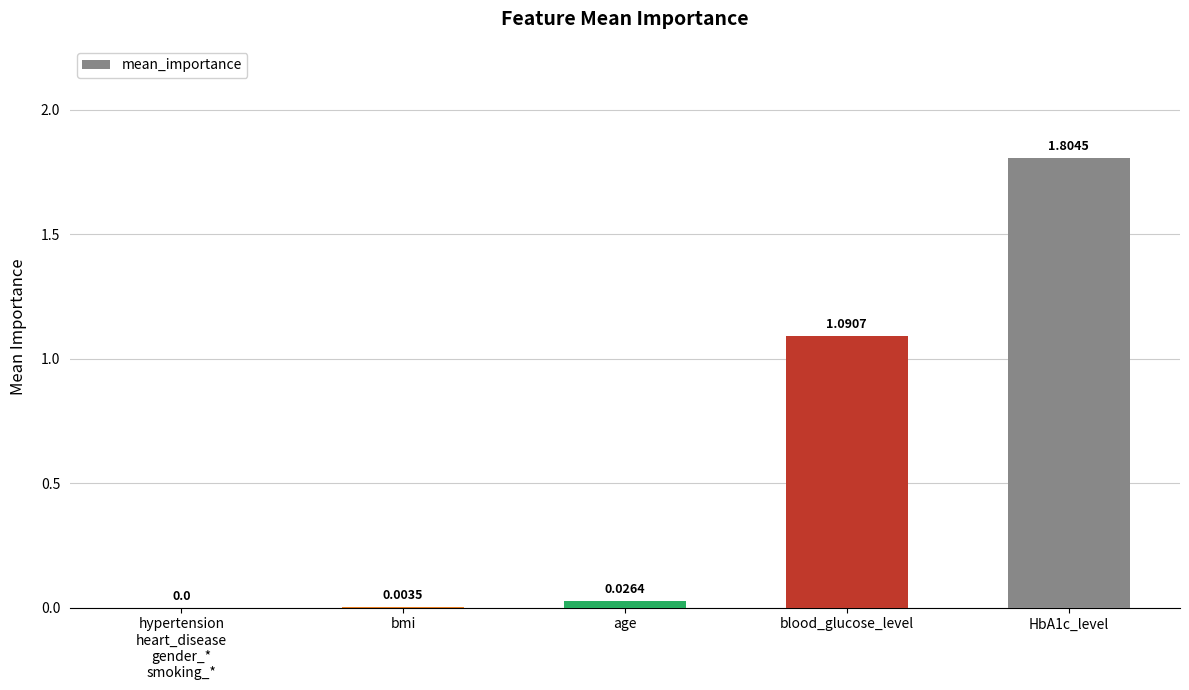

How many data points are above 0?

4